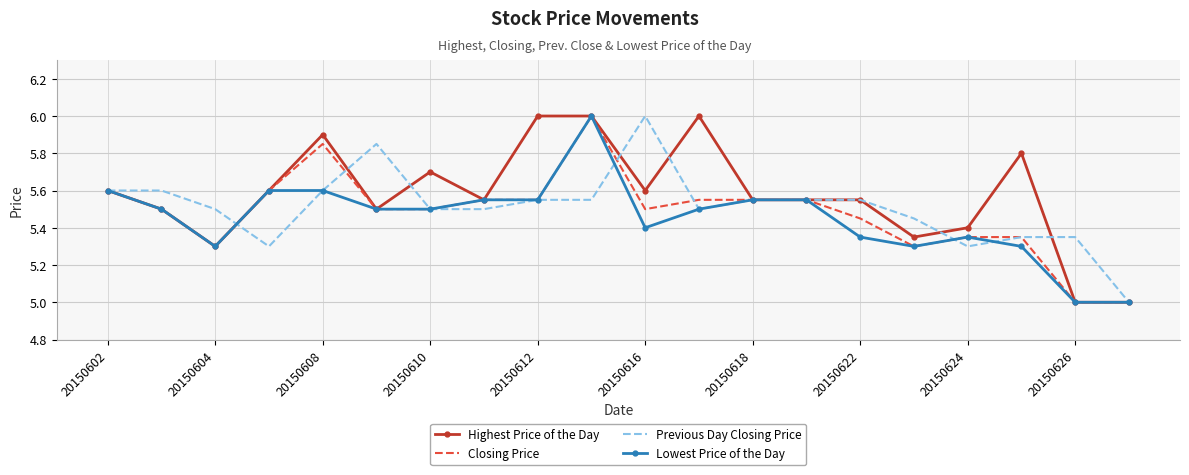

Which series has the largest total across all categories?

Highest Price of the Day